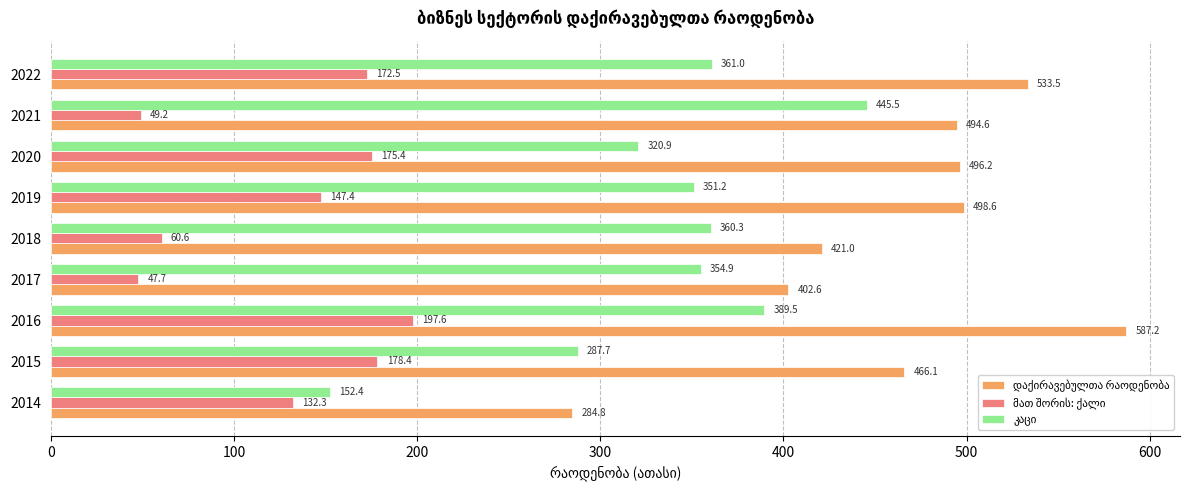

What is the difference between the highest and lowest values at 2019?

351.2